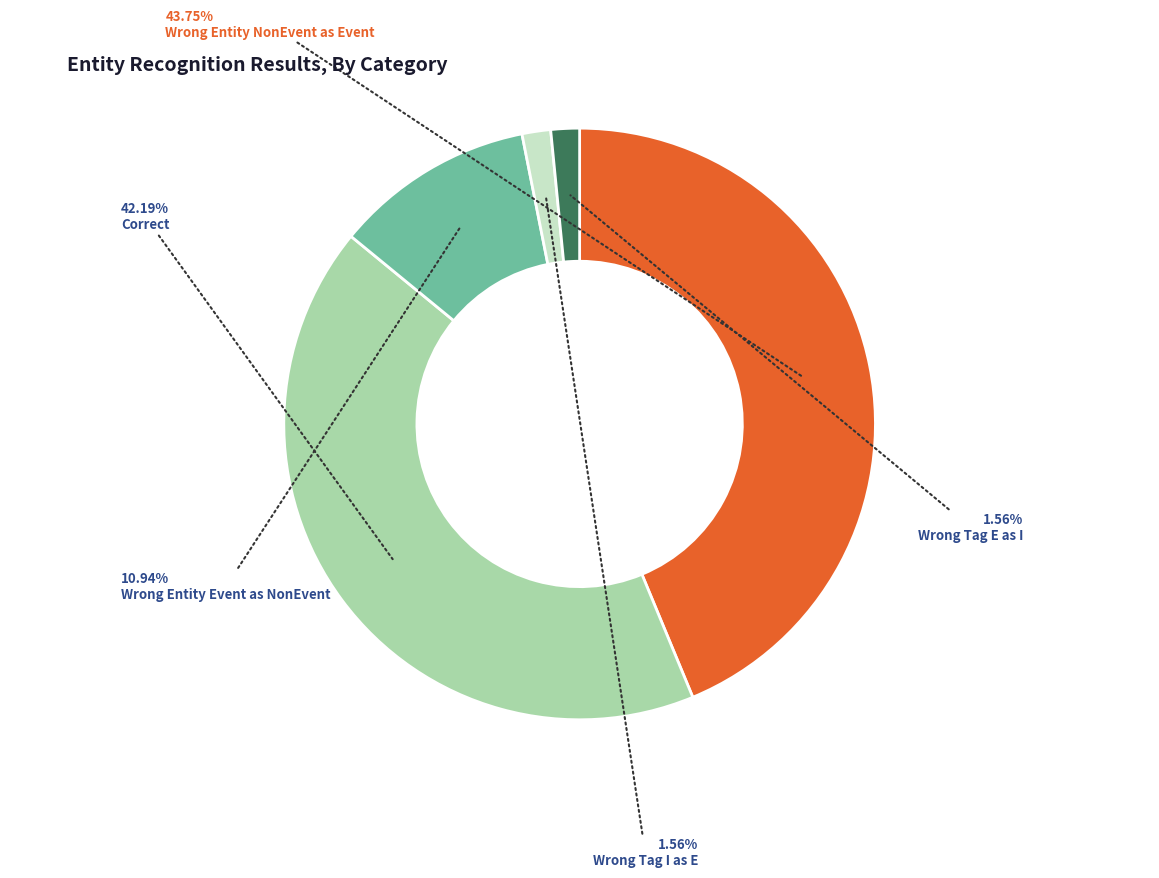

Count the number of slices in the pie.

5